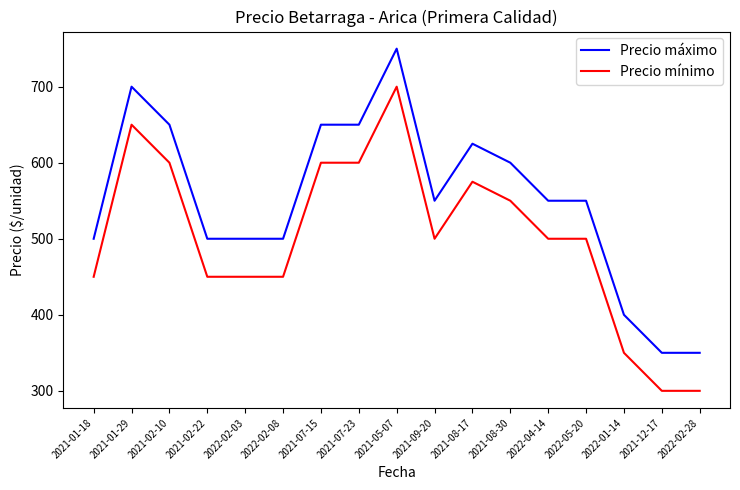

Is it true that Precio máximo equals 952 at 2021-07-23?

False